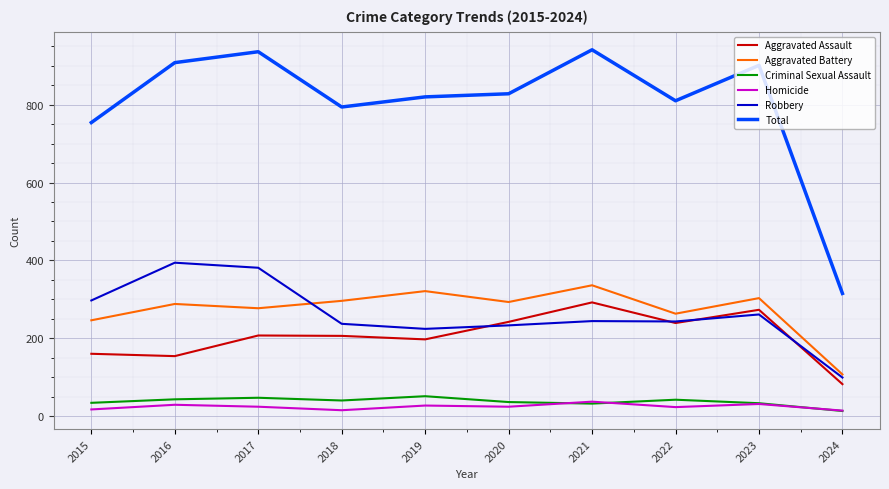

What is the sum of all Total values?

8007